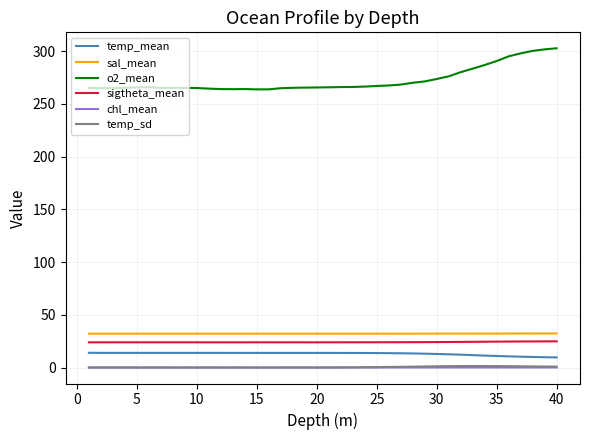

What is the greatest value displayed?

302.7